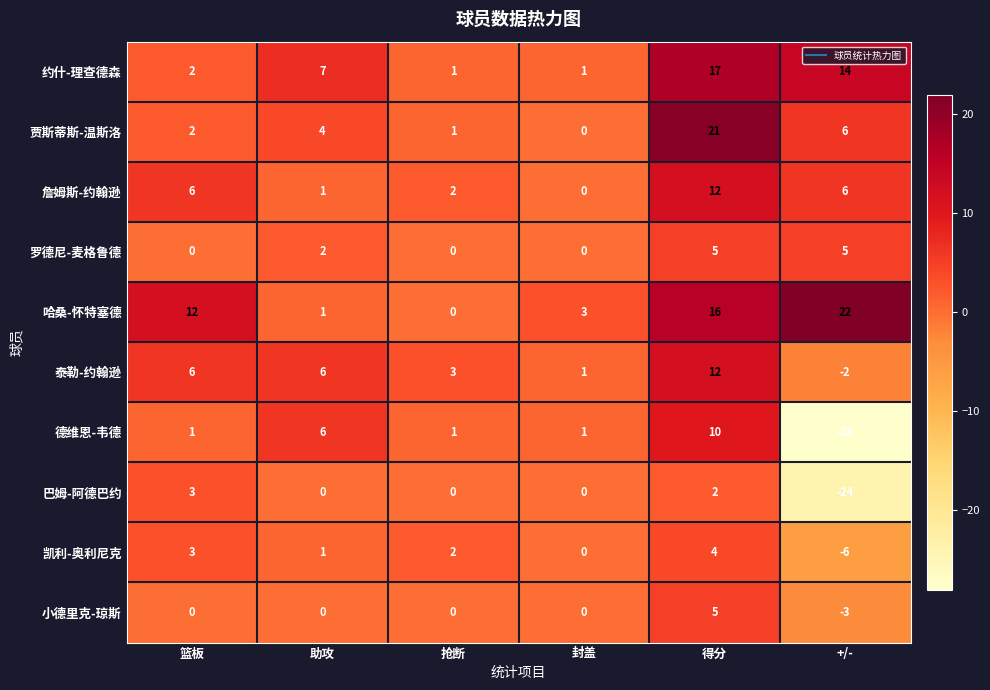

The value of 罗德尼-麦格鲁德 at 助攻 is 1. True or false?

False